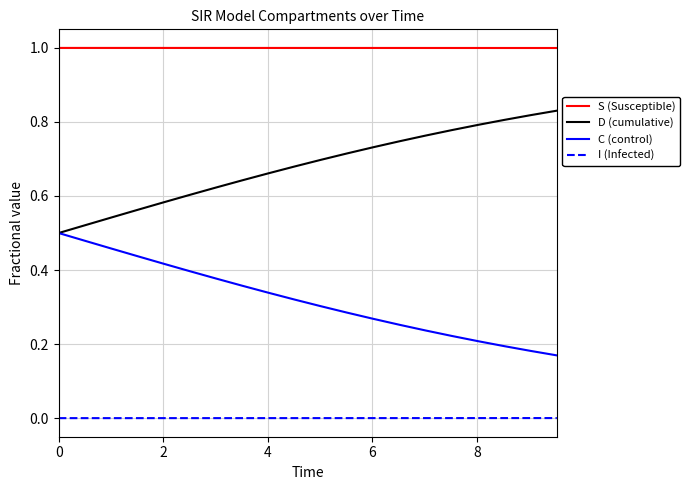

True or false: C (control) and I (Infected) cross at least once.

False